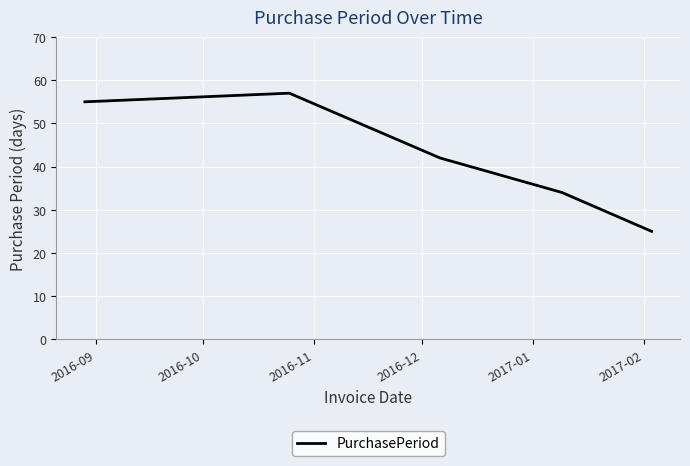

What is the sum of all values?

213